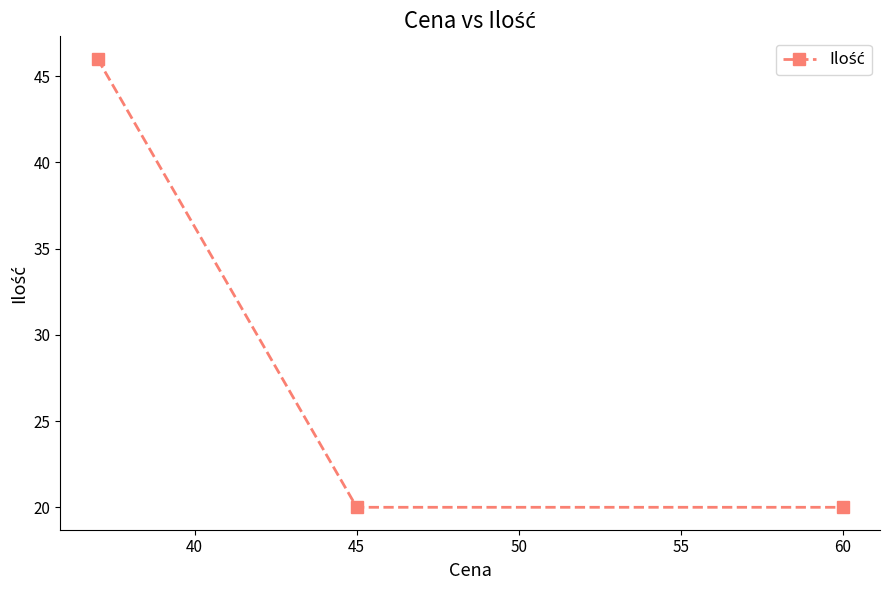

What is the value of the 3rd point from the left?

20